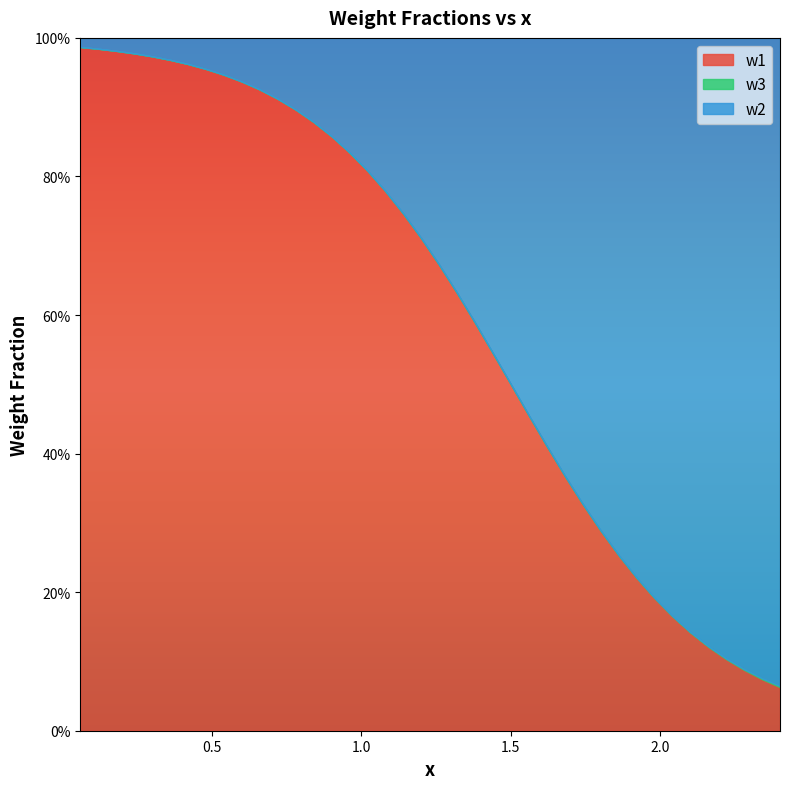

True or false: w2 and w3 cross at least once.

False